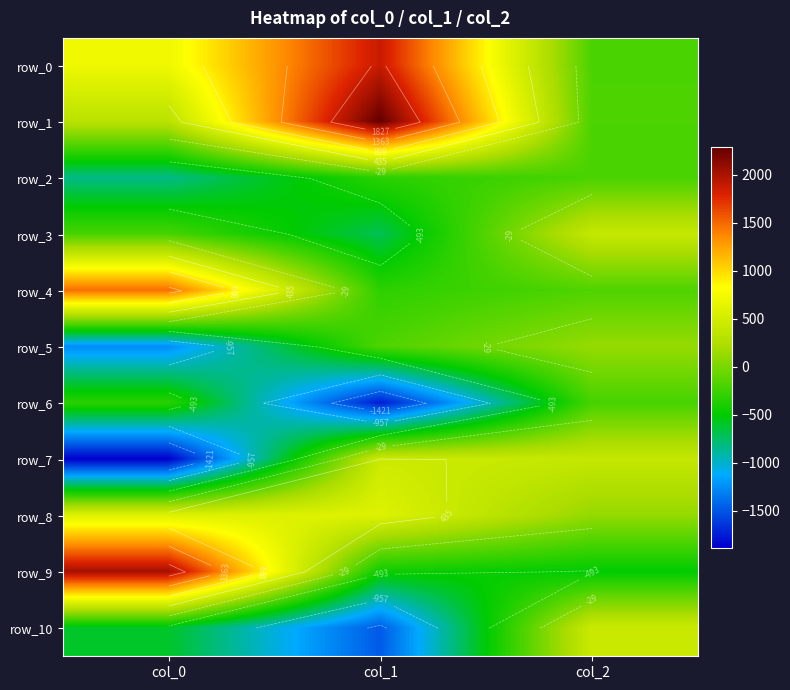

Which series changed the most between col_0 and col_2?

row_9